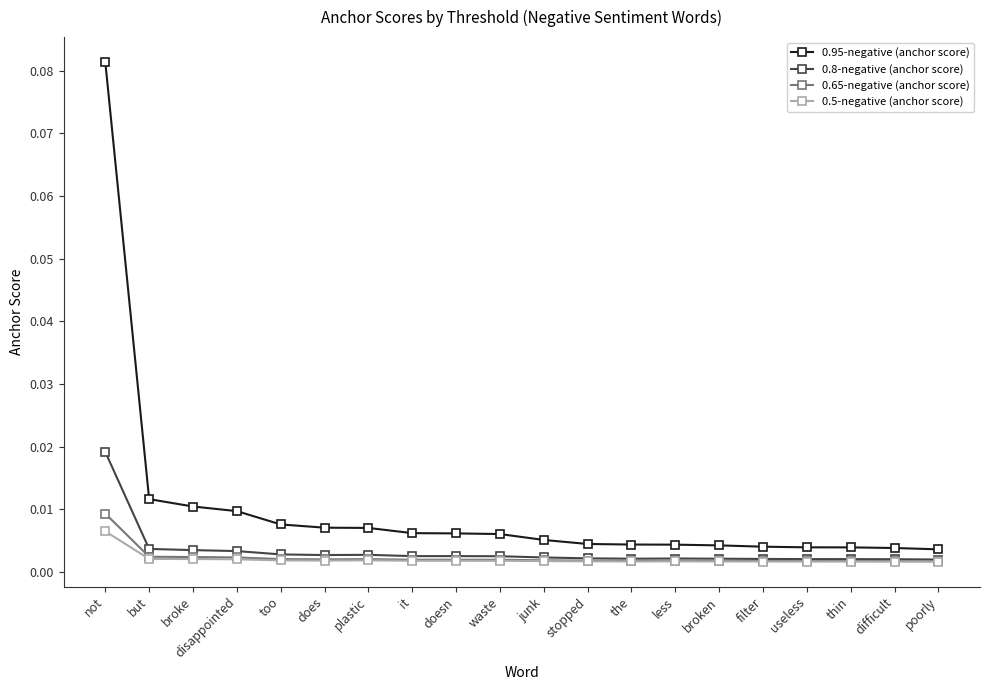

How many 0.8-negative (anchor score) values are between 0 and 1?

20